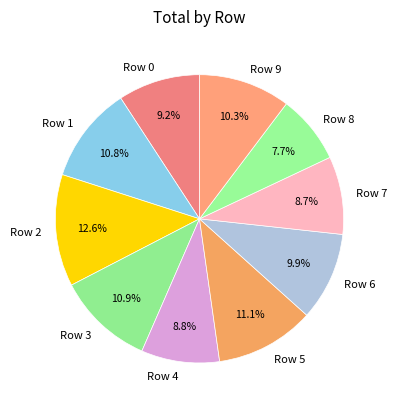

To the nearest percent, what is the combined percentage of Row 8 and Row 6?

18%